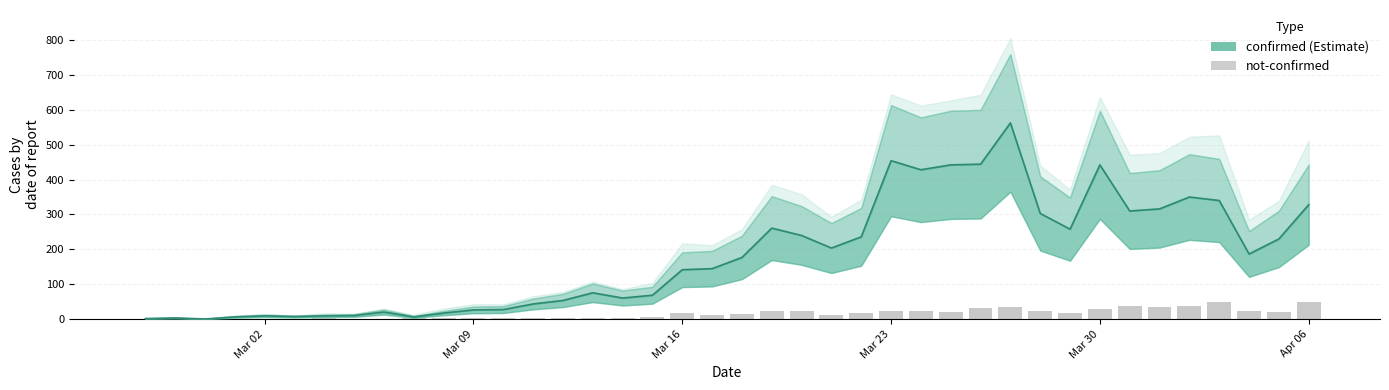

List the series in order of their overall mean, lowest first.

not-confirmed, confirmed